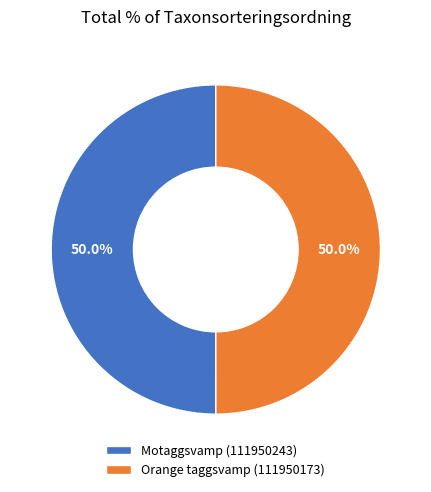

What is the ratio of the value at Orange taggsvamp (111950173) to the value at Motaggsvamp (111950243)?

1.0